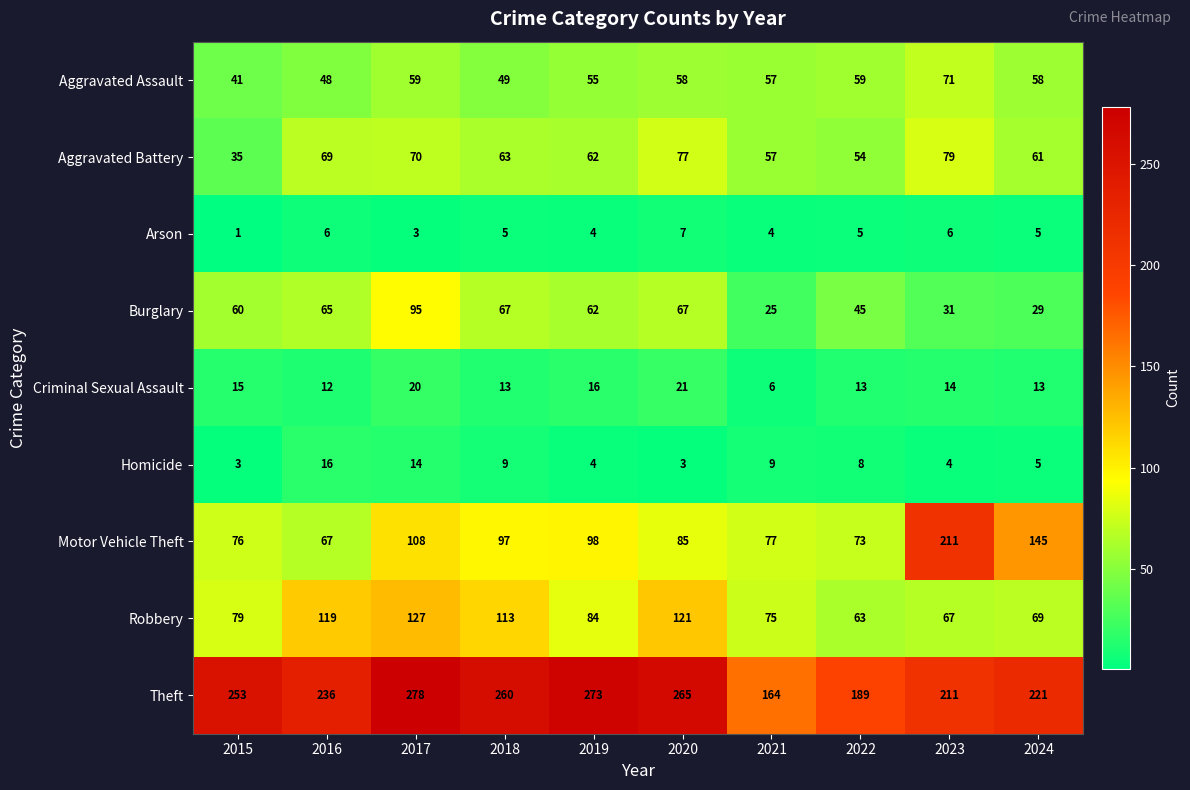

How many data points does each series have?

10